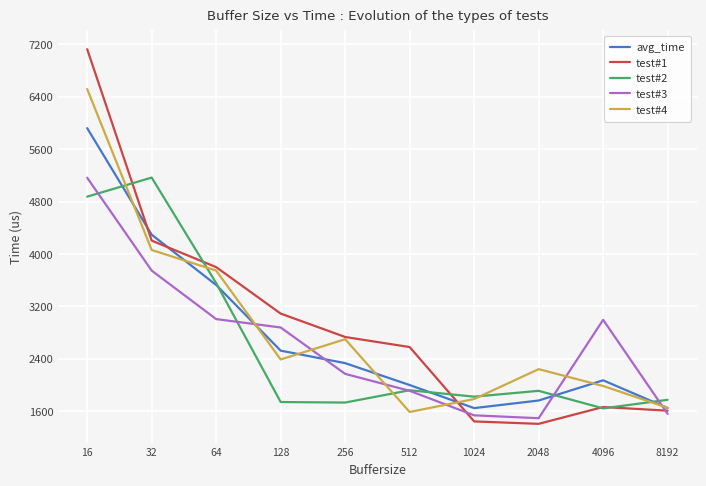

Which series ends up on top after the final intersection of avg_time and test#2?

test#2